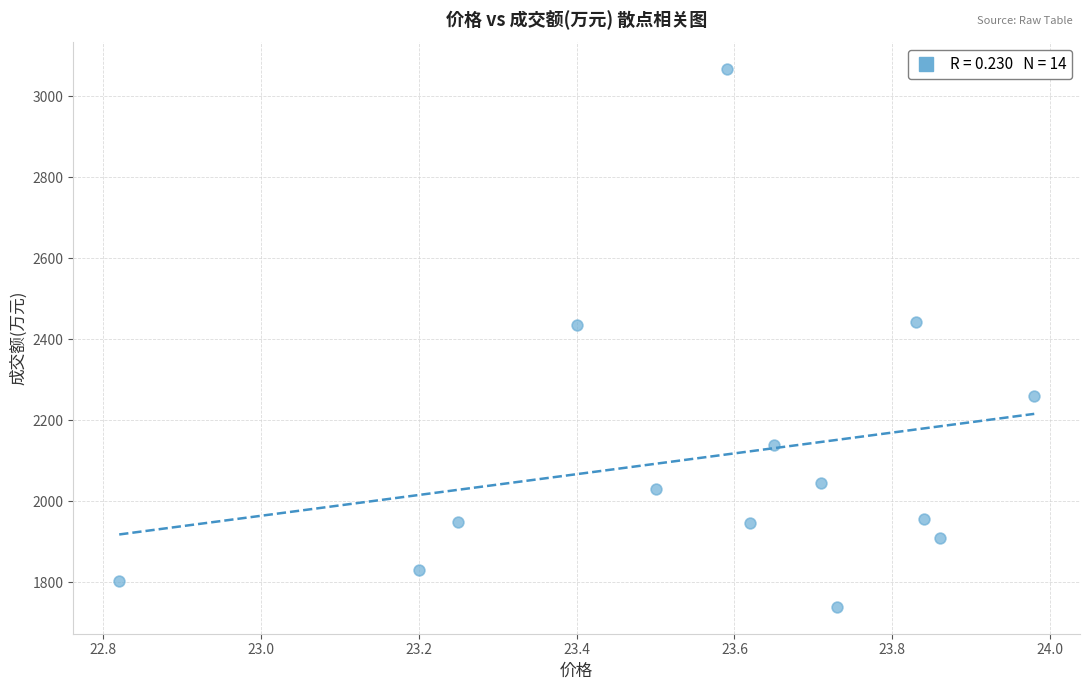

What is the range of Y values (max minus min)?

1328